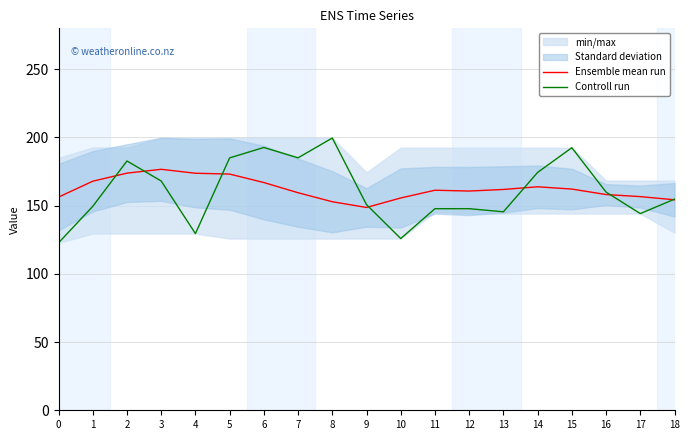

Is it true that Ensemble mean run equals 252.7 at 4?

False